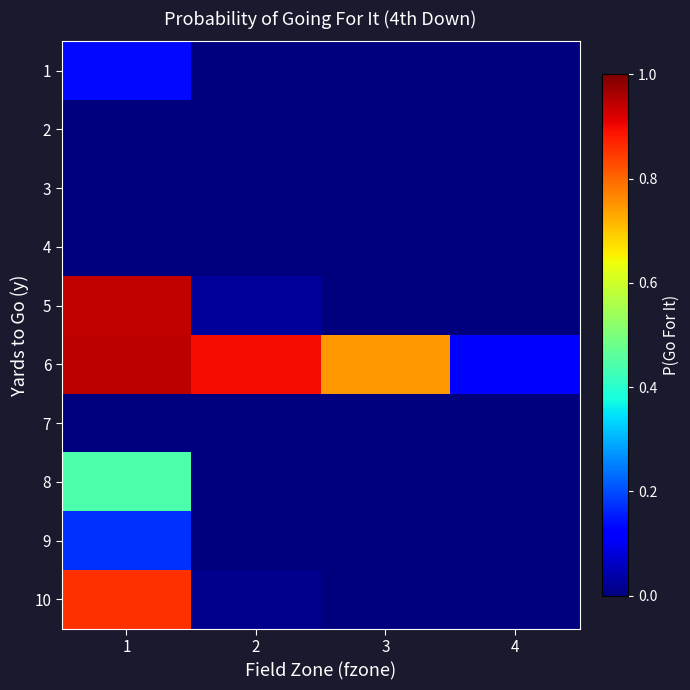

Rank the series at 3 from highest to lowest value.

6, 1, 2, 3, 4, 5, 7, 8, 9, 10